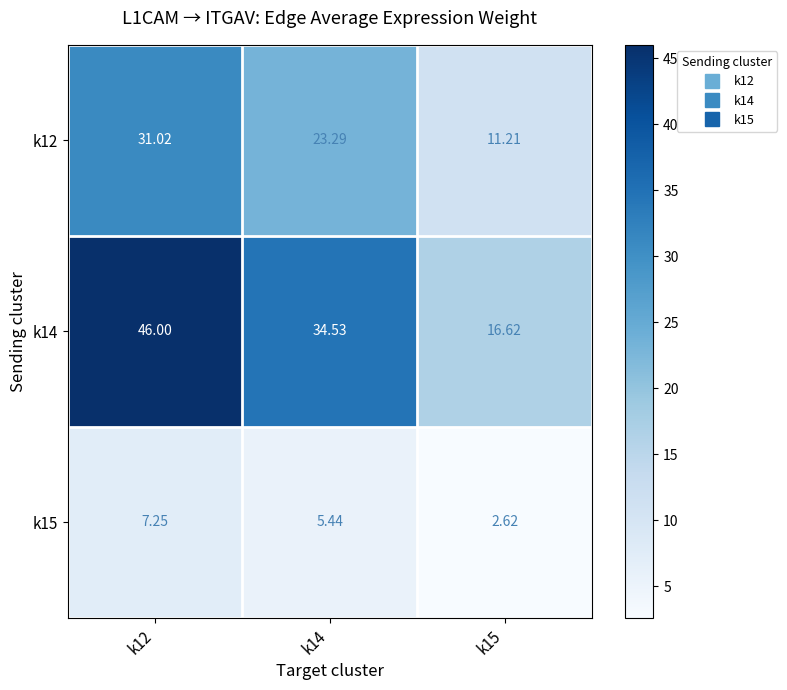

Which series has the largest total across all categories?

k14